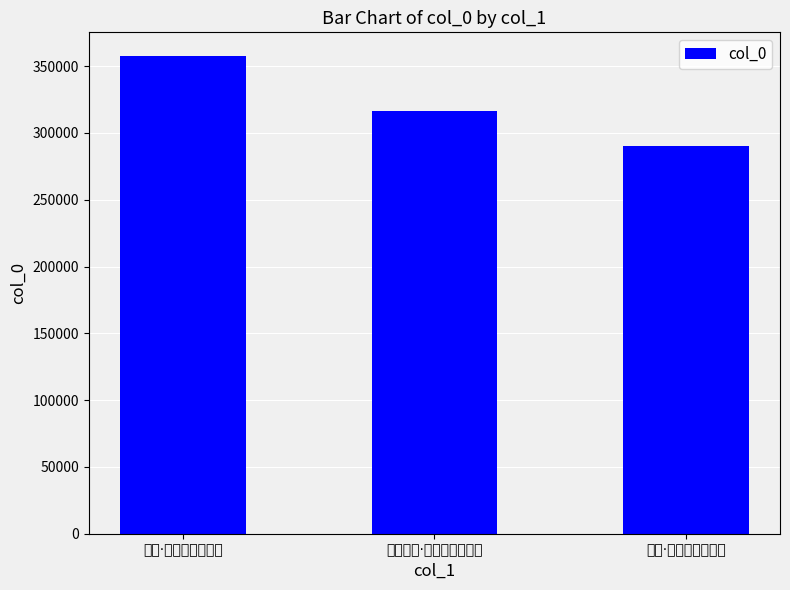

Does the chart contain any negative values?

No